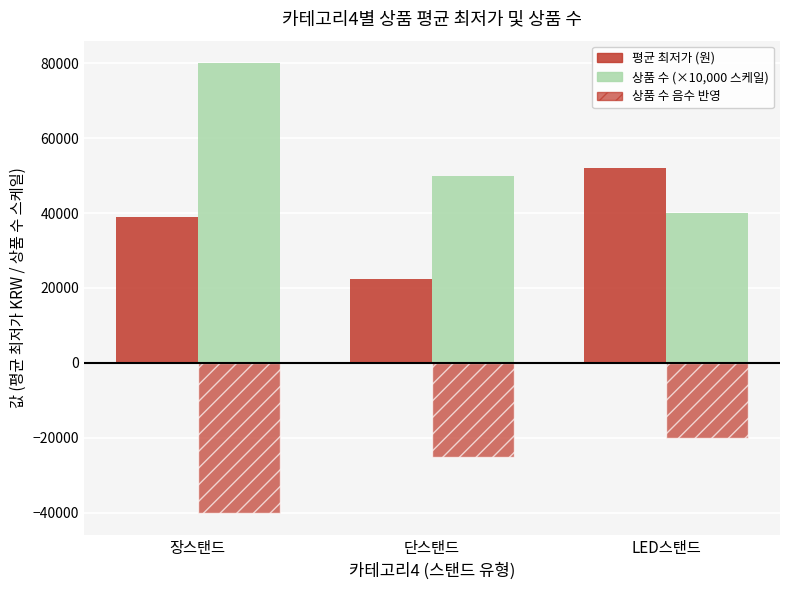

How many bars are there in each group?

3